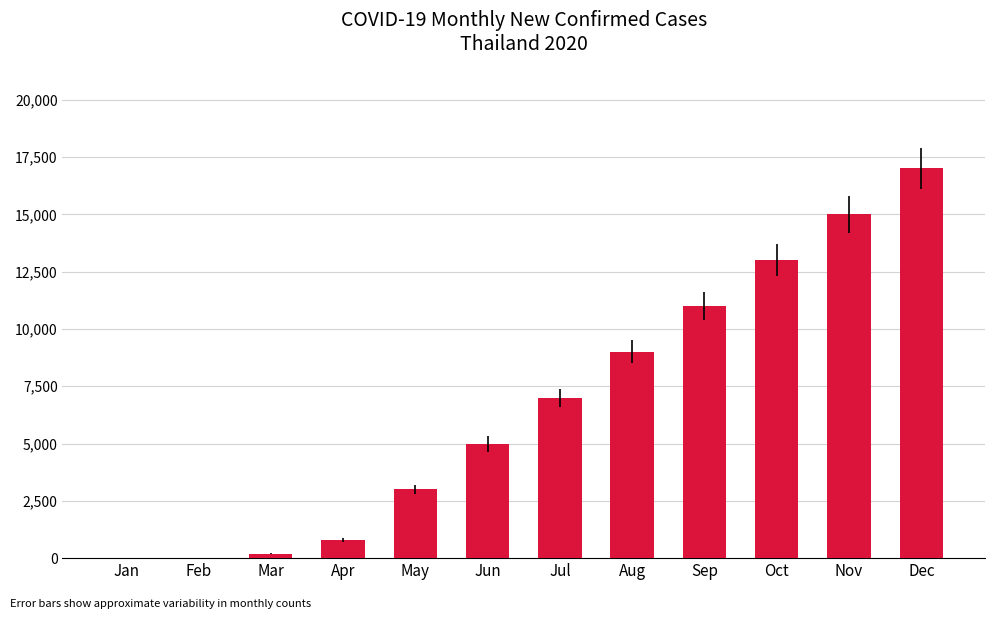

Which label corresponds to the largest value in the chart?

Dec